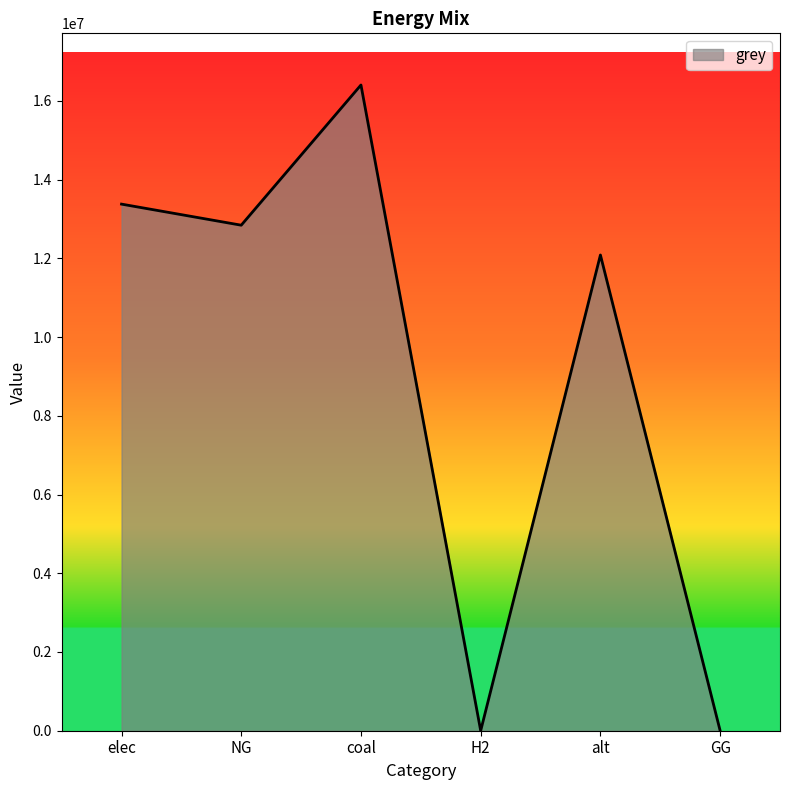

What is the maximum value shown in the chart?

16401811.8